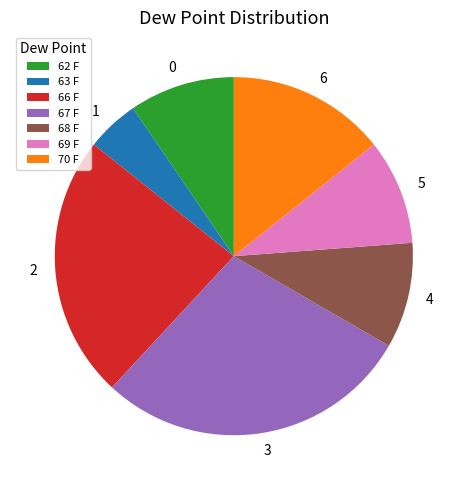

Is the sum of 63 F and 69 F greater than half?

No